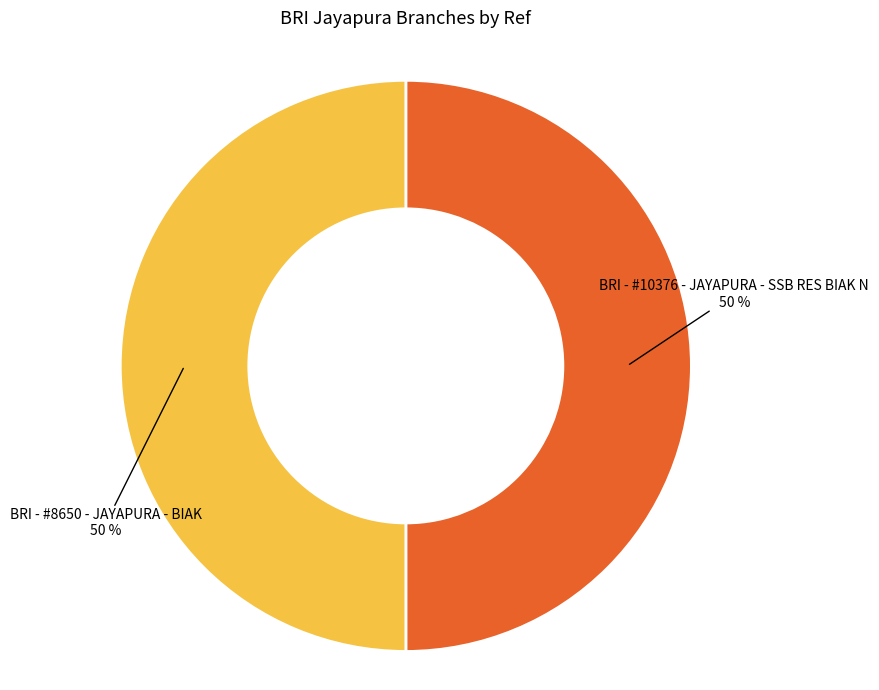

Do BRI - #10376 - JAYAPURA - SSB RES BIAK N and BRI - #8650 - JAYAPURA - BIAK together represent more than half of the pie?

Yes